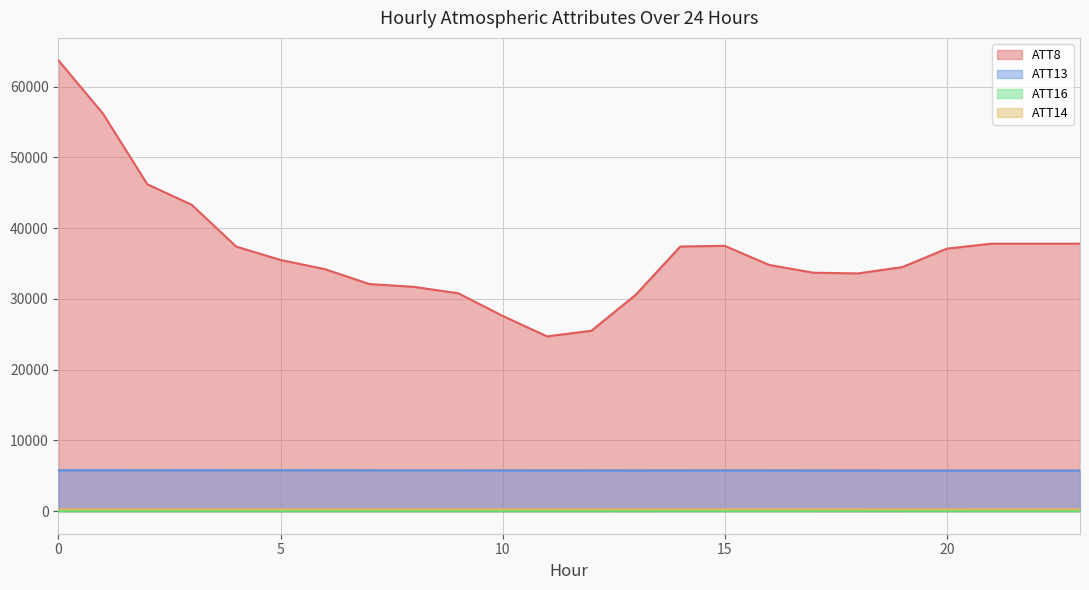

What is the difference between the highest and lowest values at 8?

31688.6